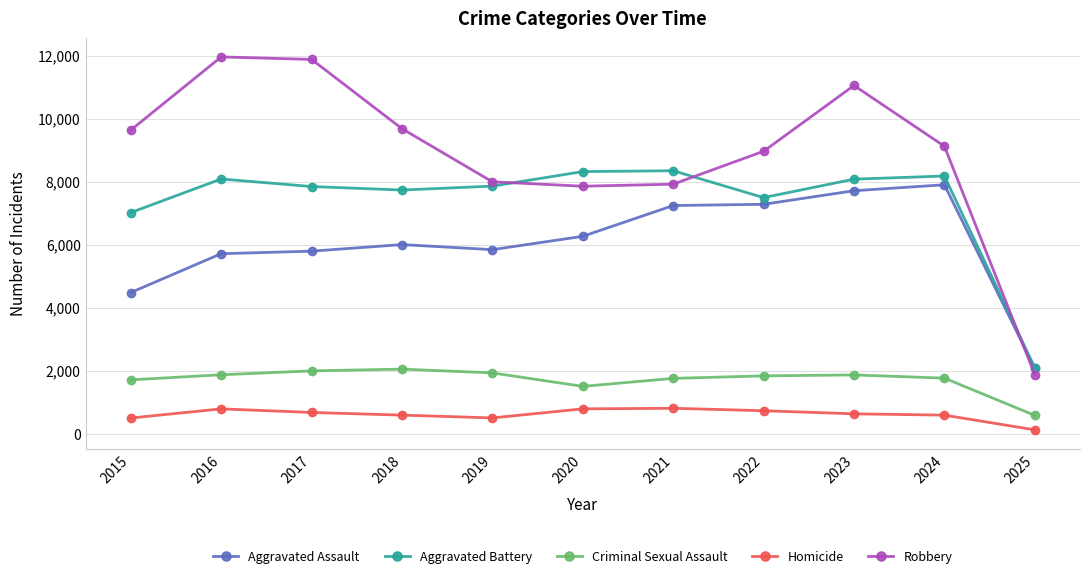

What is the highest value of the Aggravated Battery series?

8346